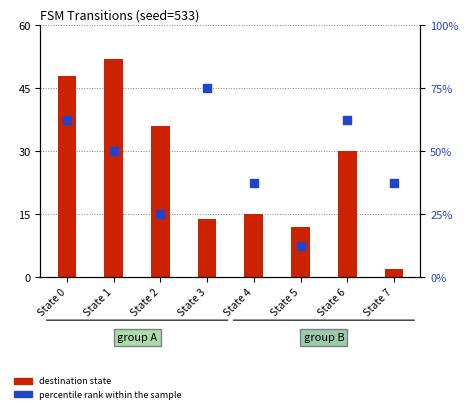

At how many categories does at least one series exceed 39?

4